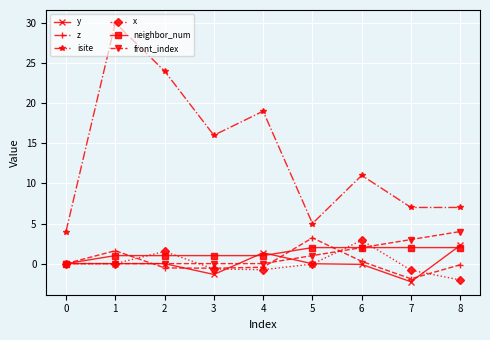

How many data points in isite are less than 11?

4